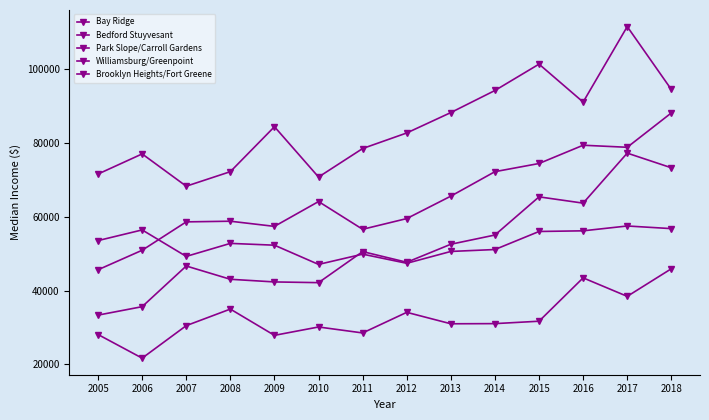

True or false: Bay Ridge and Williamsburg/Greenpoint cross at least once.

True